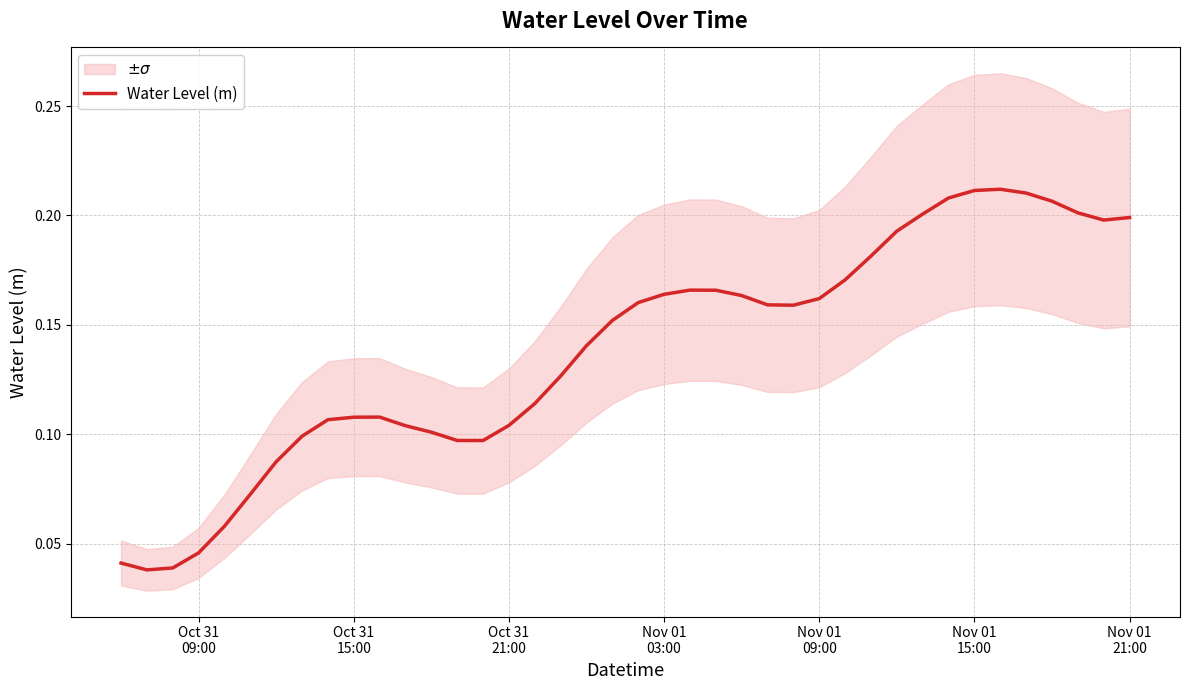

How many lines are shown in the chart?

1